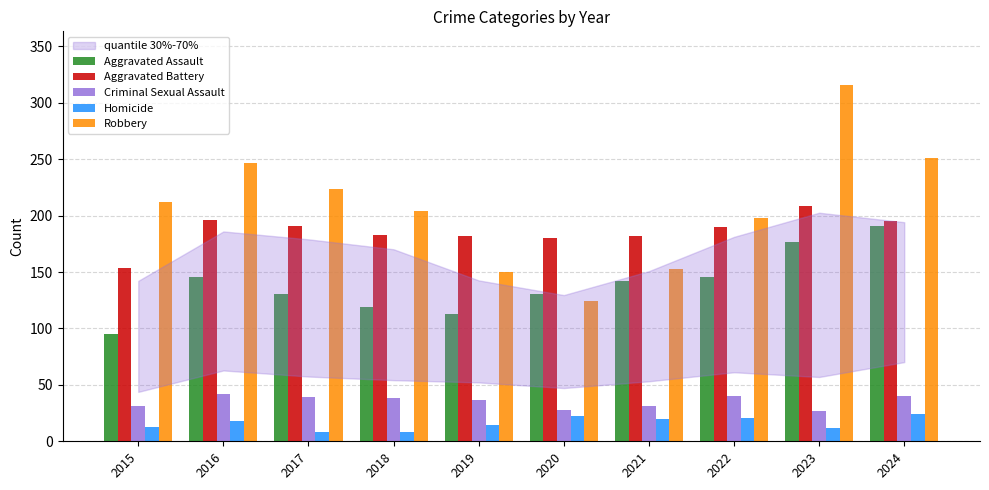

What is the difference between the second highest and minimum values in the Aggravated Battery series?

42